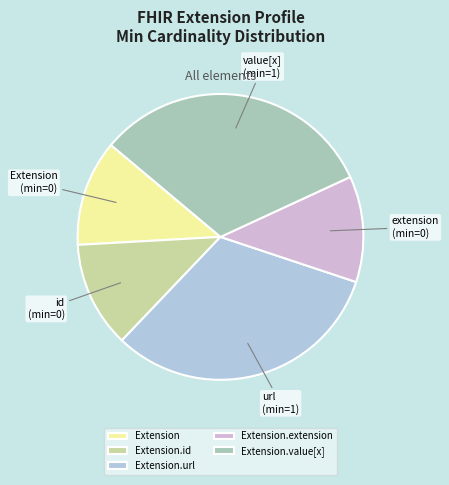

Is Extension.url the majority of the pie?

No